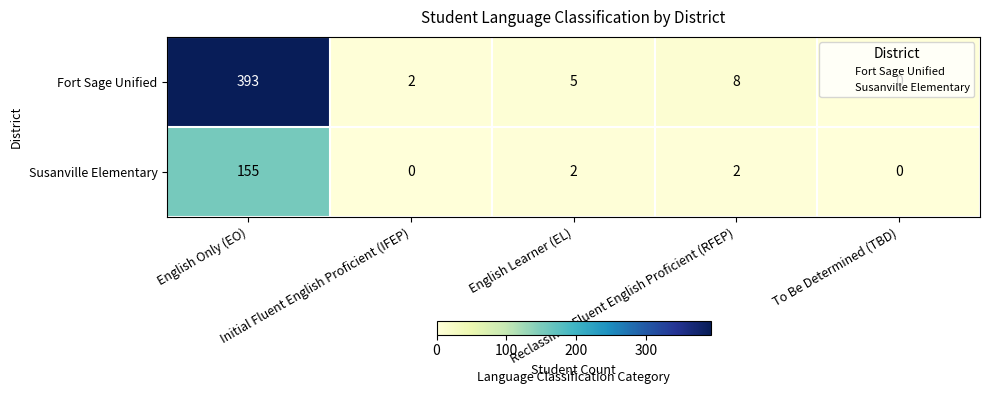

What is the maximum value shown in the chart?

393